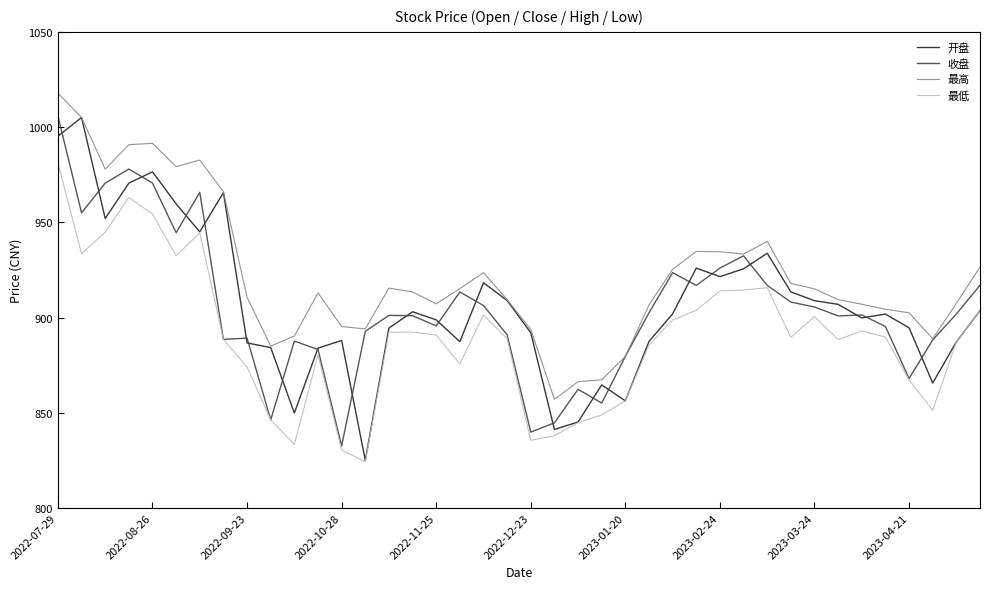

True or false: 最低 and 最高 cross at least once.

False